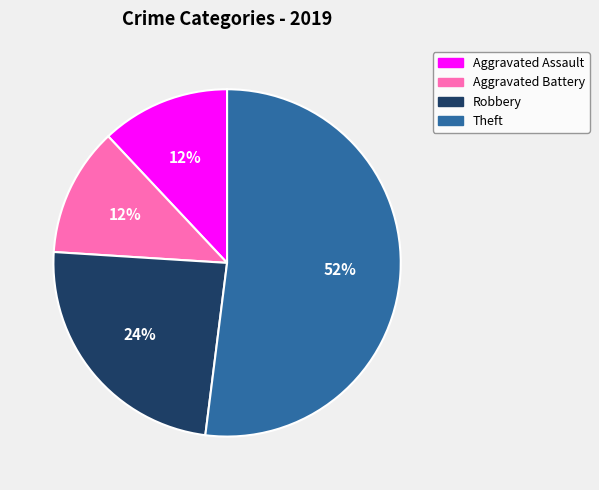

Do Aggravated Battery and Robbery together represent more than half of the pie?

No